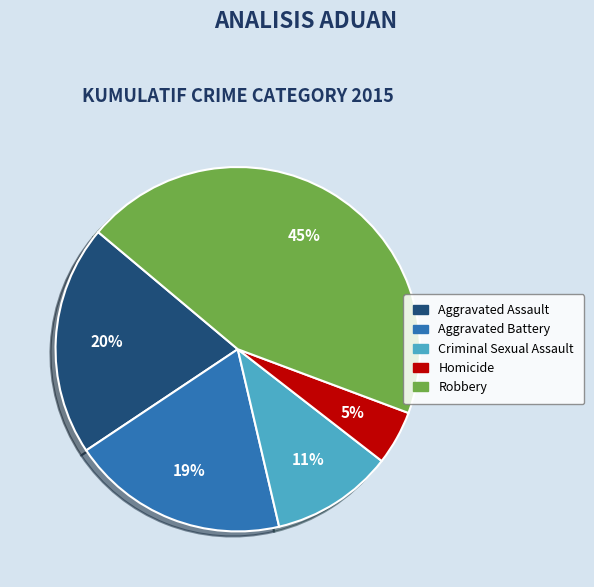

Which has a higher value, Criminal Sexual Assault or Homicide?

Criminal Sexual Assault